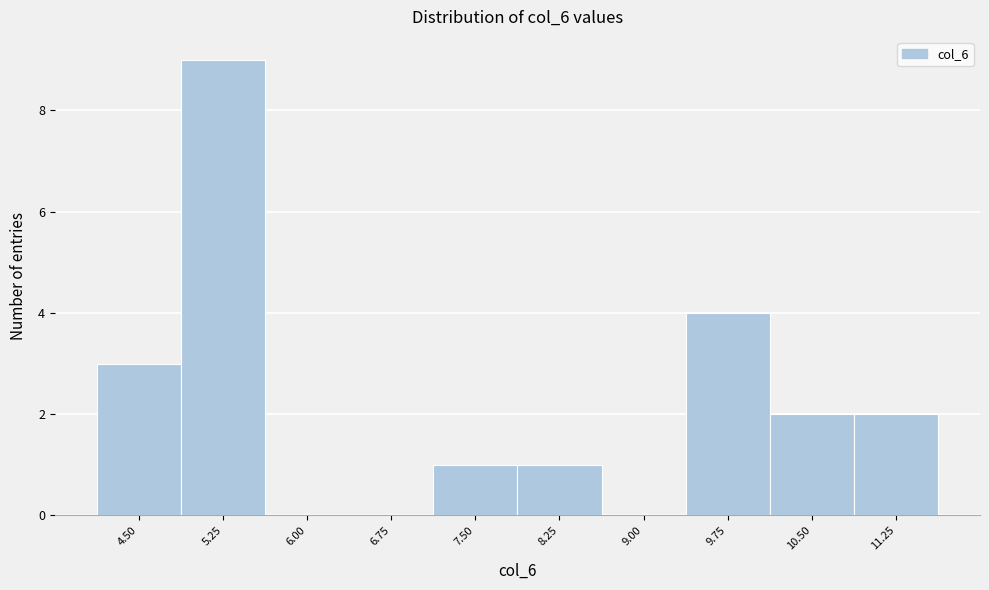

Reading right to left, transcribe all the data shown in this chart.

11.25=2	10.50=2	9.75=4	9.00=0	8.25=1	7.50=1	6.75=0	6.00=0	5.25=9	4.50=3